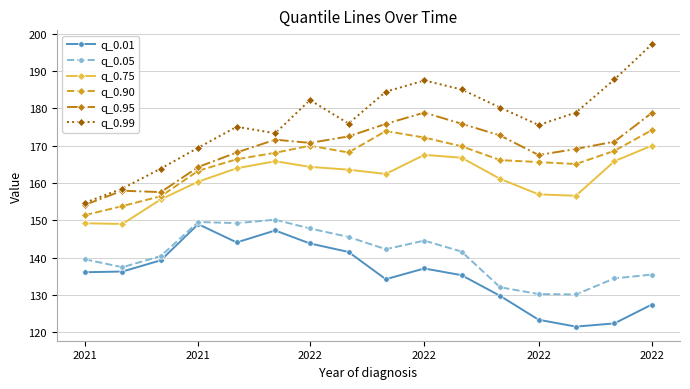

Which series has the widest spread of values?

q_0.99